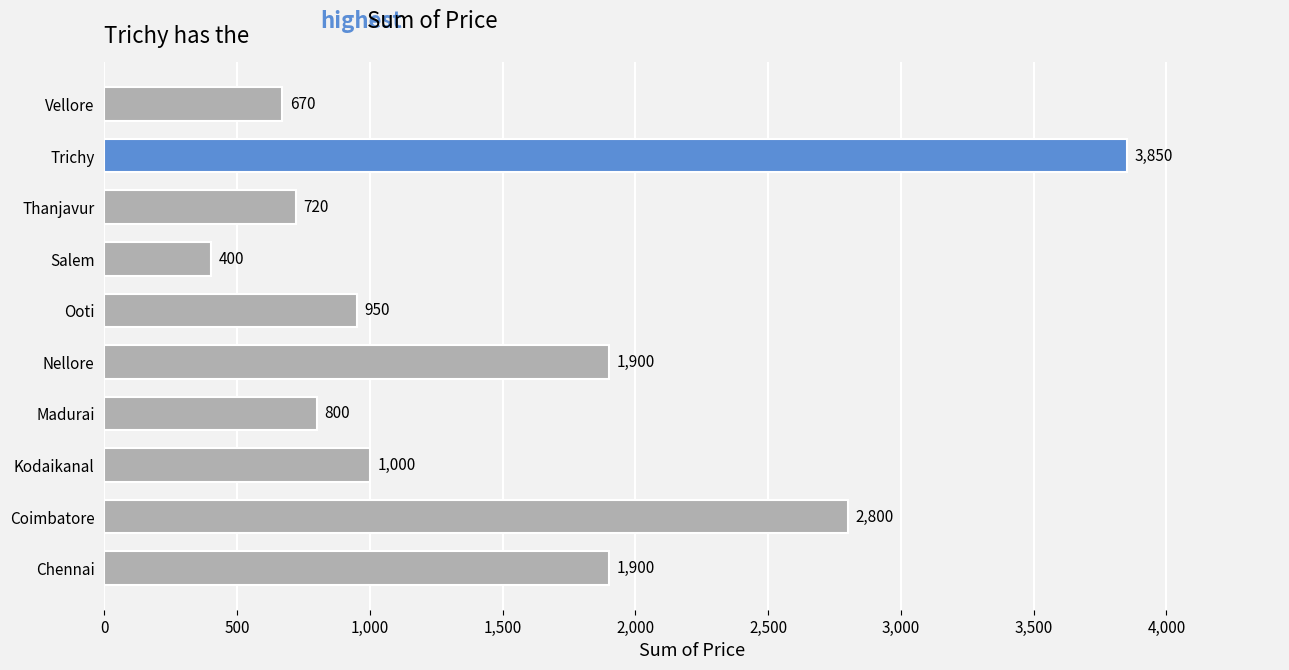

What is the approximate value at Madurai, to the nearest 100?

800